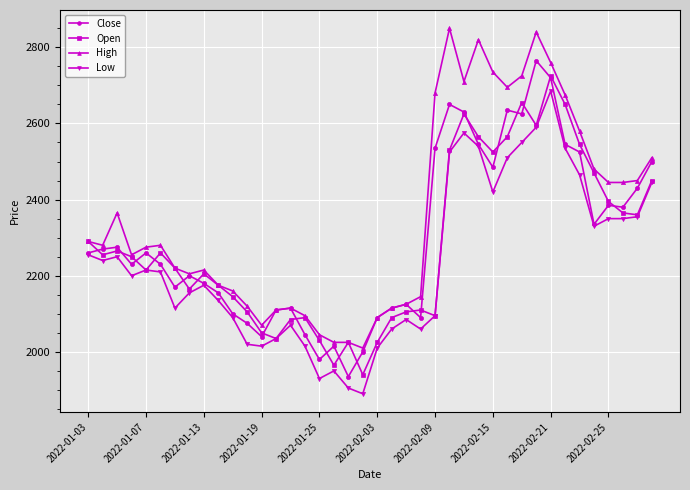

Which series has the largest total across all categories?

High